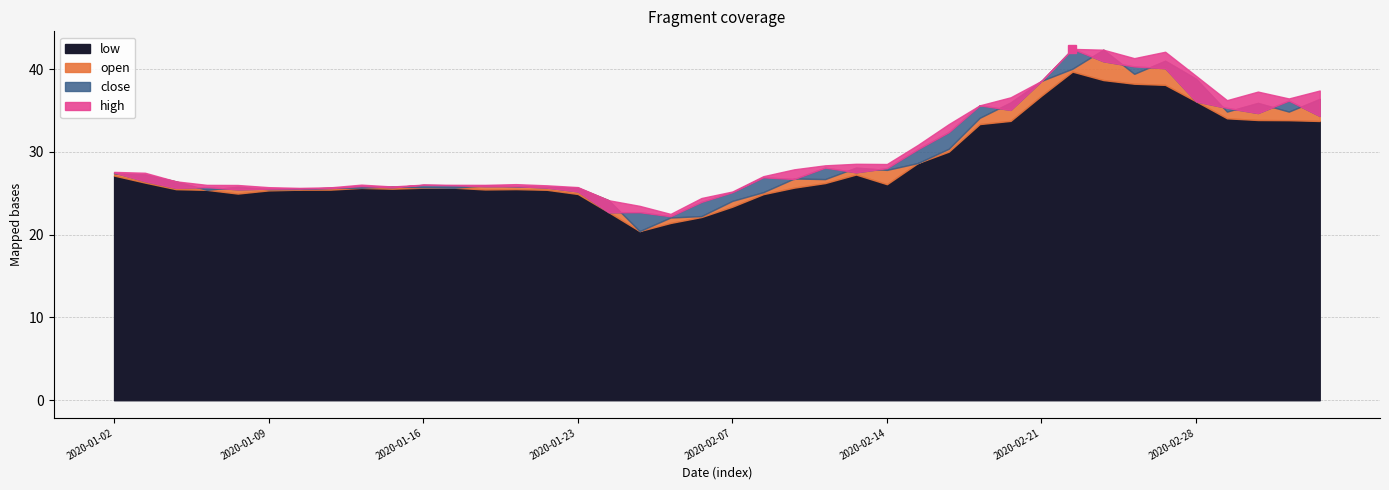

How many values in the close series exceed 26?

22